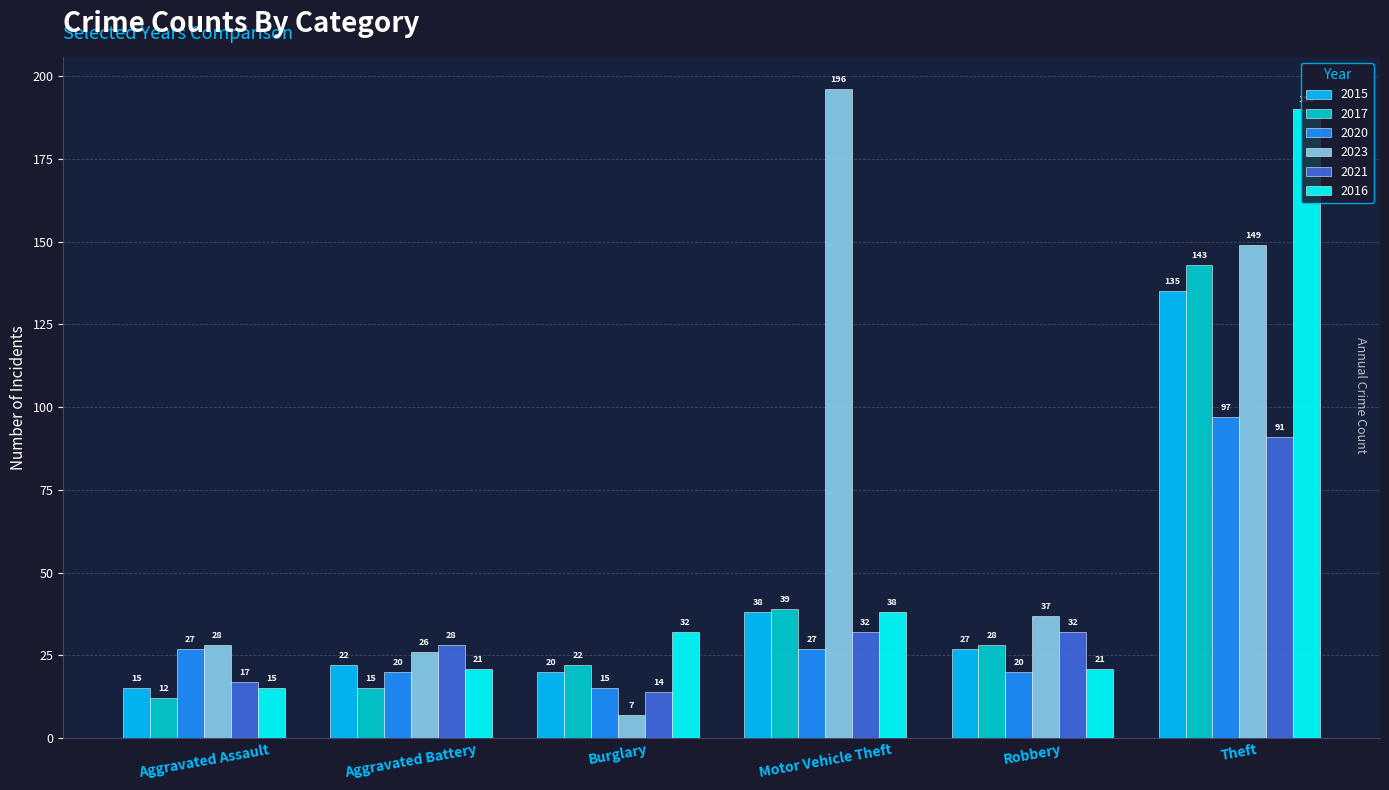

What is the difference between the maximum and minimum values in the 2017 series?

131